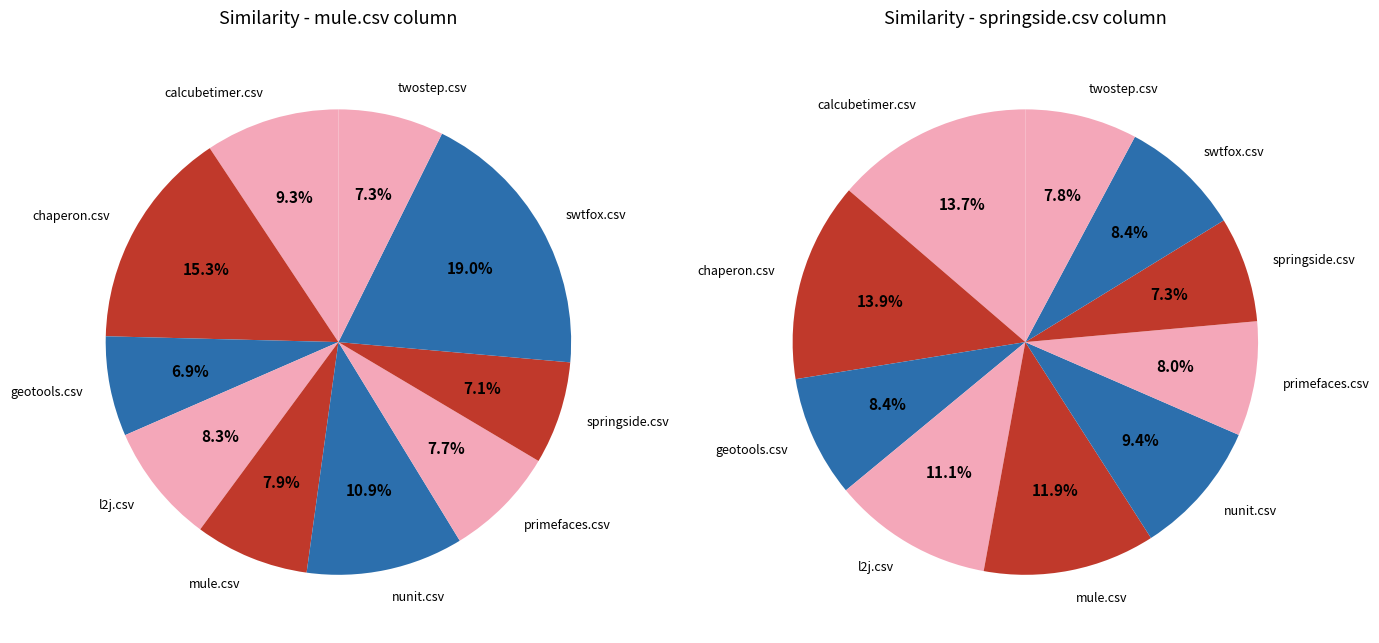

To the nearest percent, what portion does twostep.csv represent?

7%